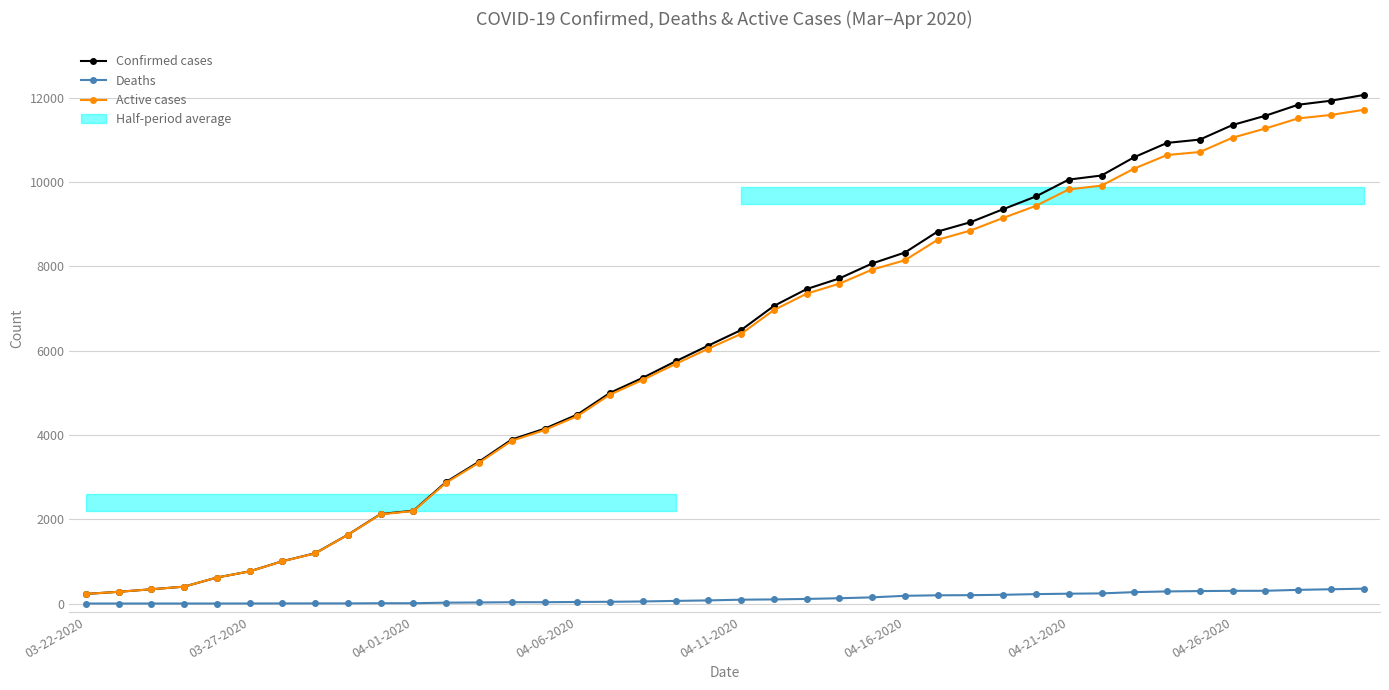

The Active cases series shows 762 at 03-27-2020. True or false?

True